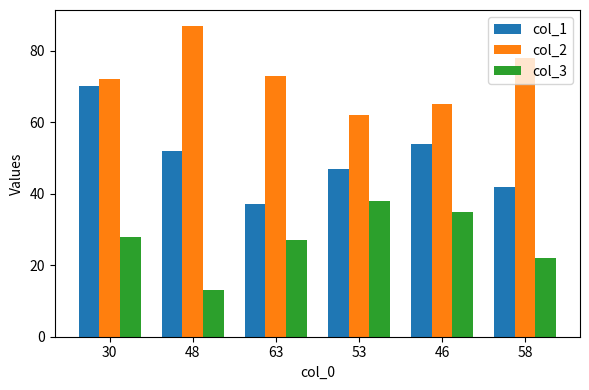

What position from the left is 63?

3